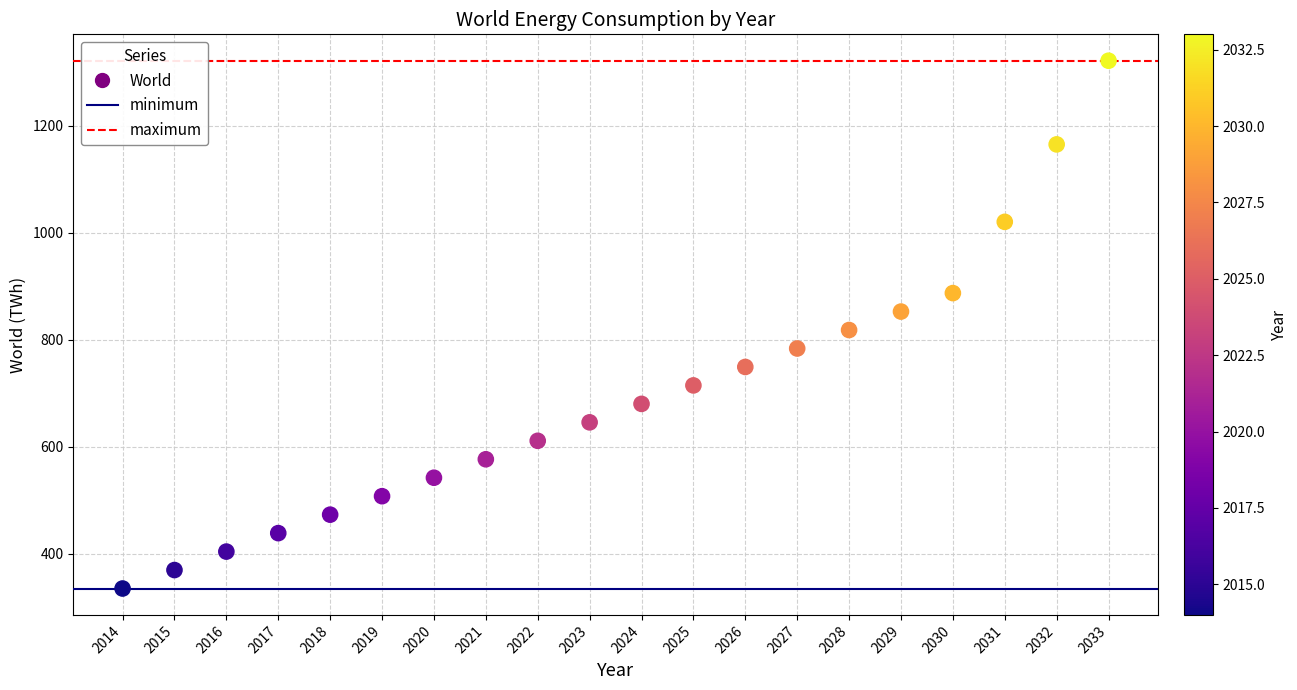

What is the range of X values (max minus min)?

19.0